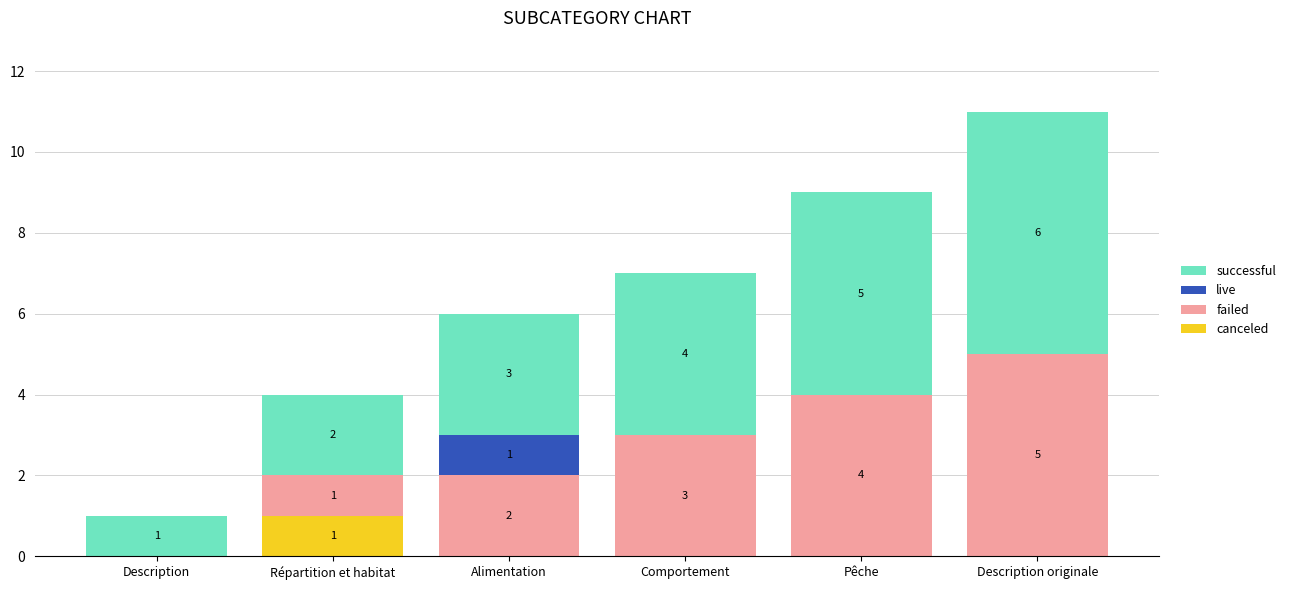

At which category is the sum across all series the highest?

Description originale